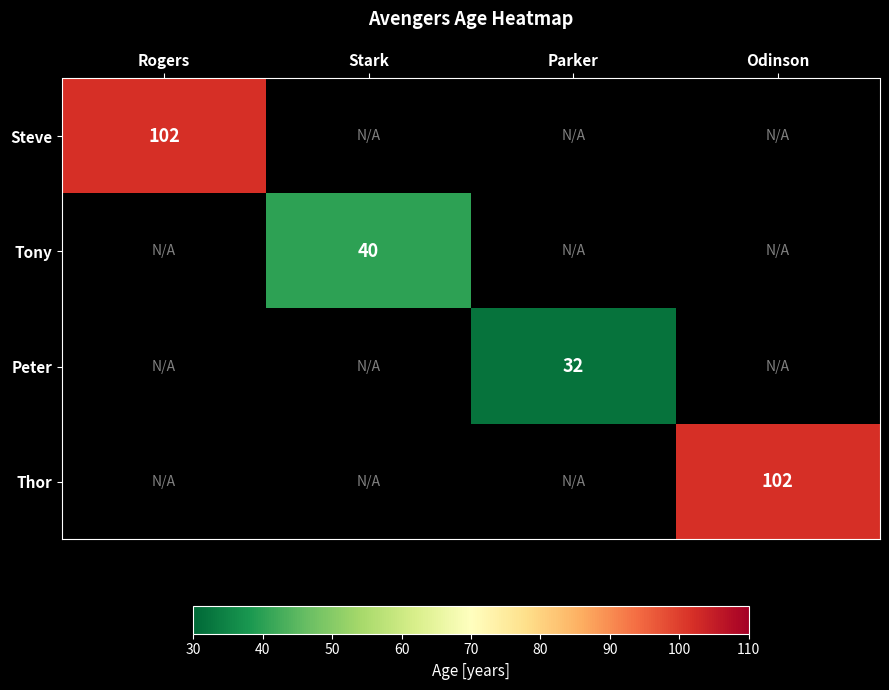

Is the value of Steve at Rogers greater than the value of Tony at Stark?

Yes